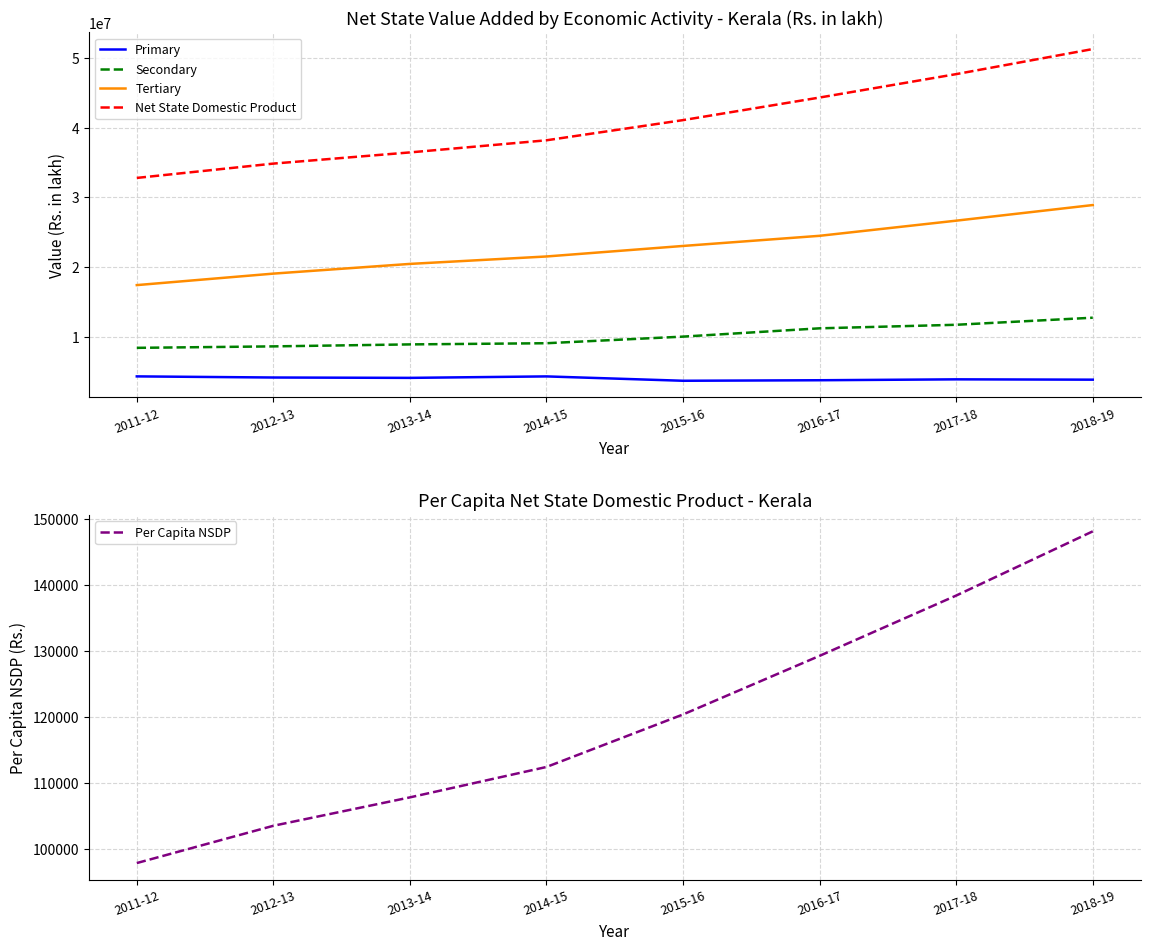

True or false: Primary and Secondary cross at least once.

False